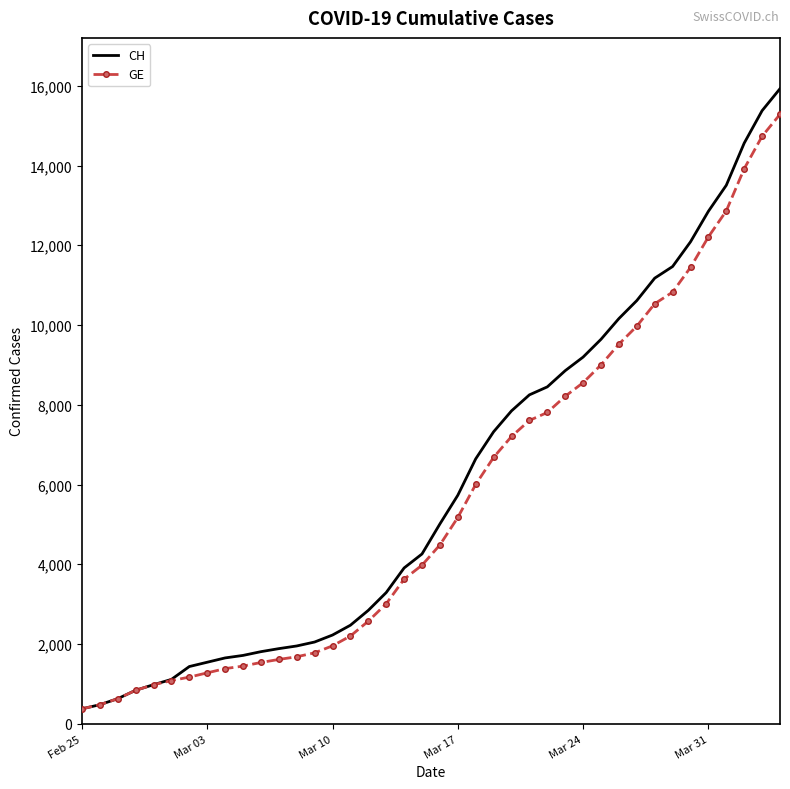

What is the greatest value displayed?

15926